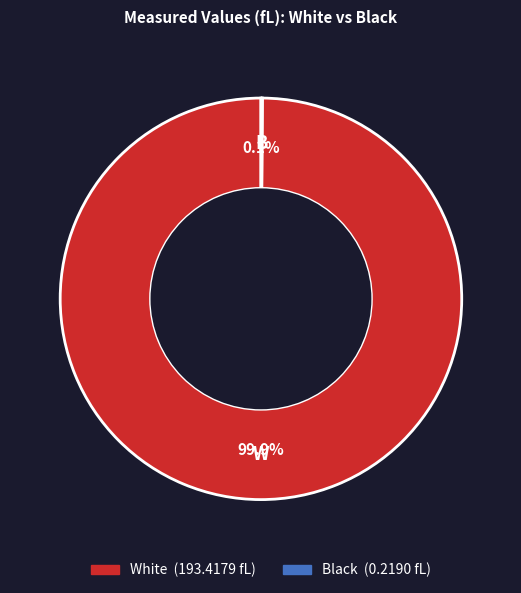

What is the largest slice in the pie chart?

White